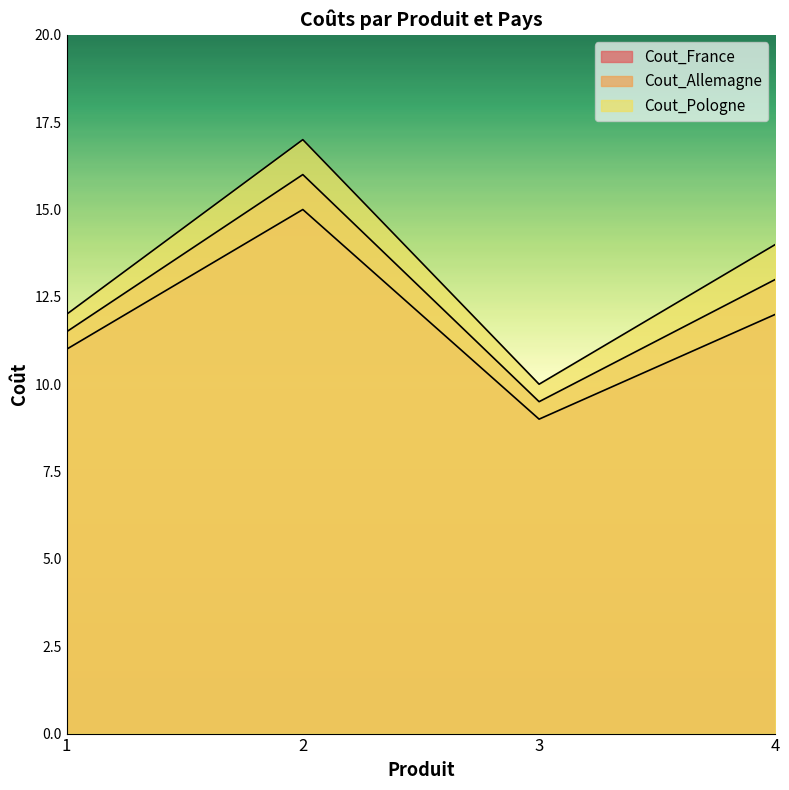

What is the spread (max minus min) of values at 3?

1.0